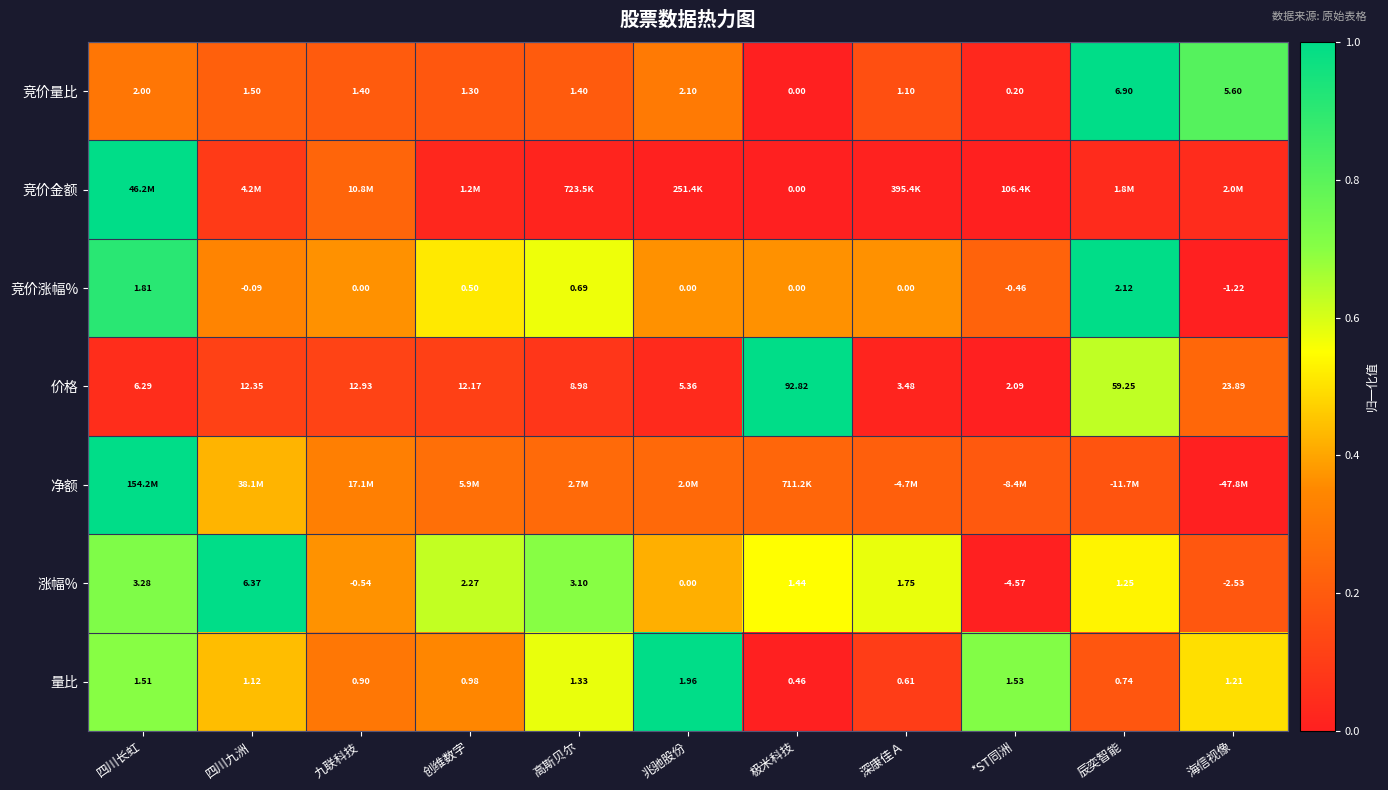

At which label does 价格 reach its minimum?

*ST同洲